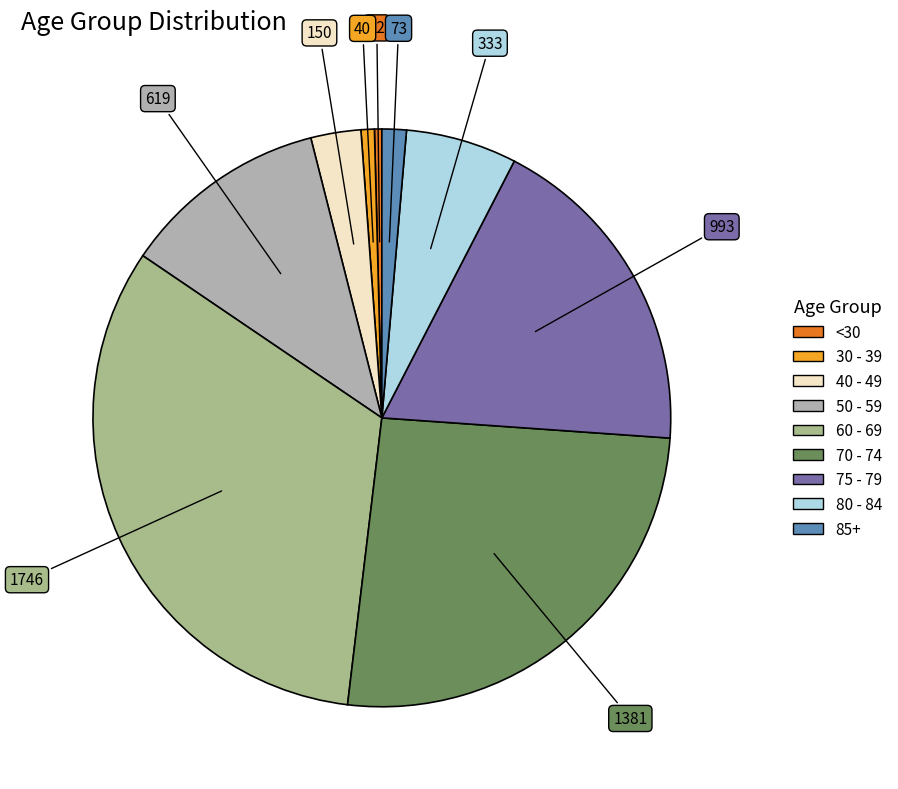

Count the number of slices in the pie.

9